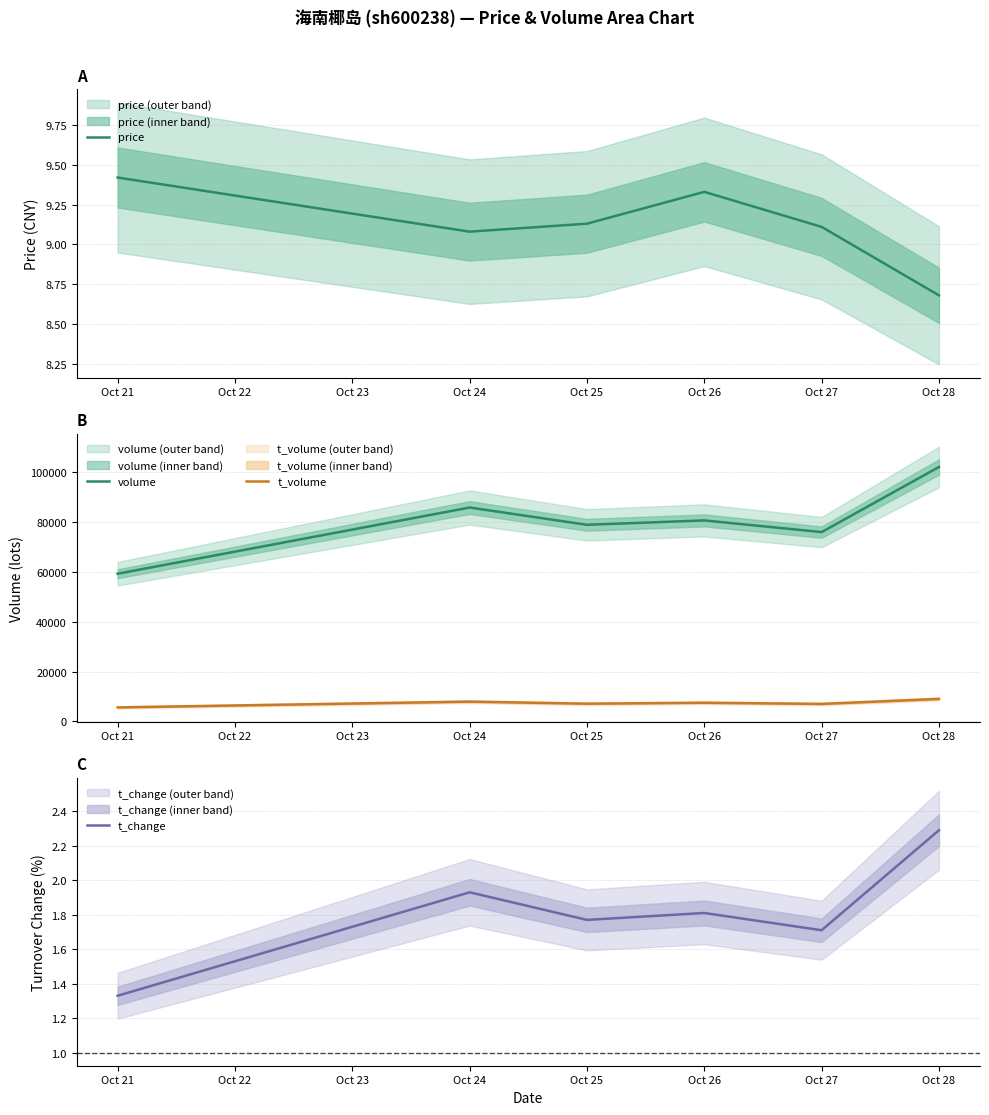

True or false: t_volume and volume cross at least once.

False